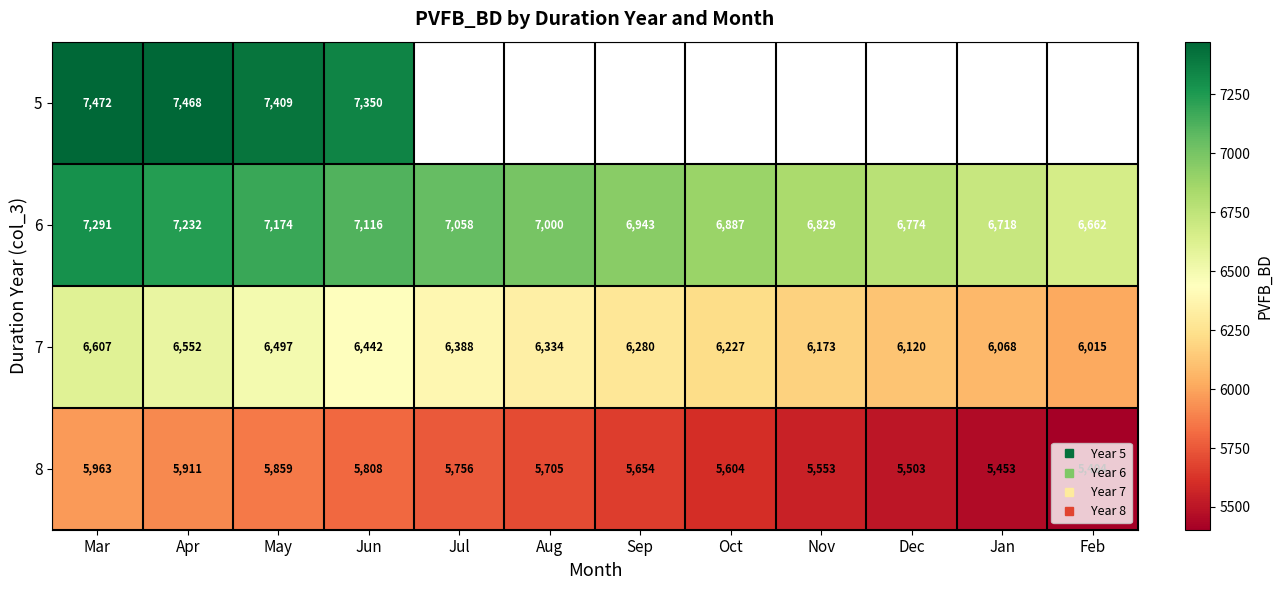

True or false: 6 has a value of 7173.7 at May.

True